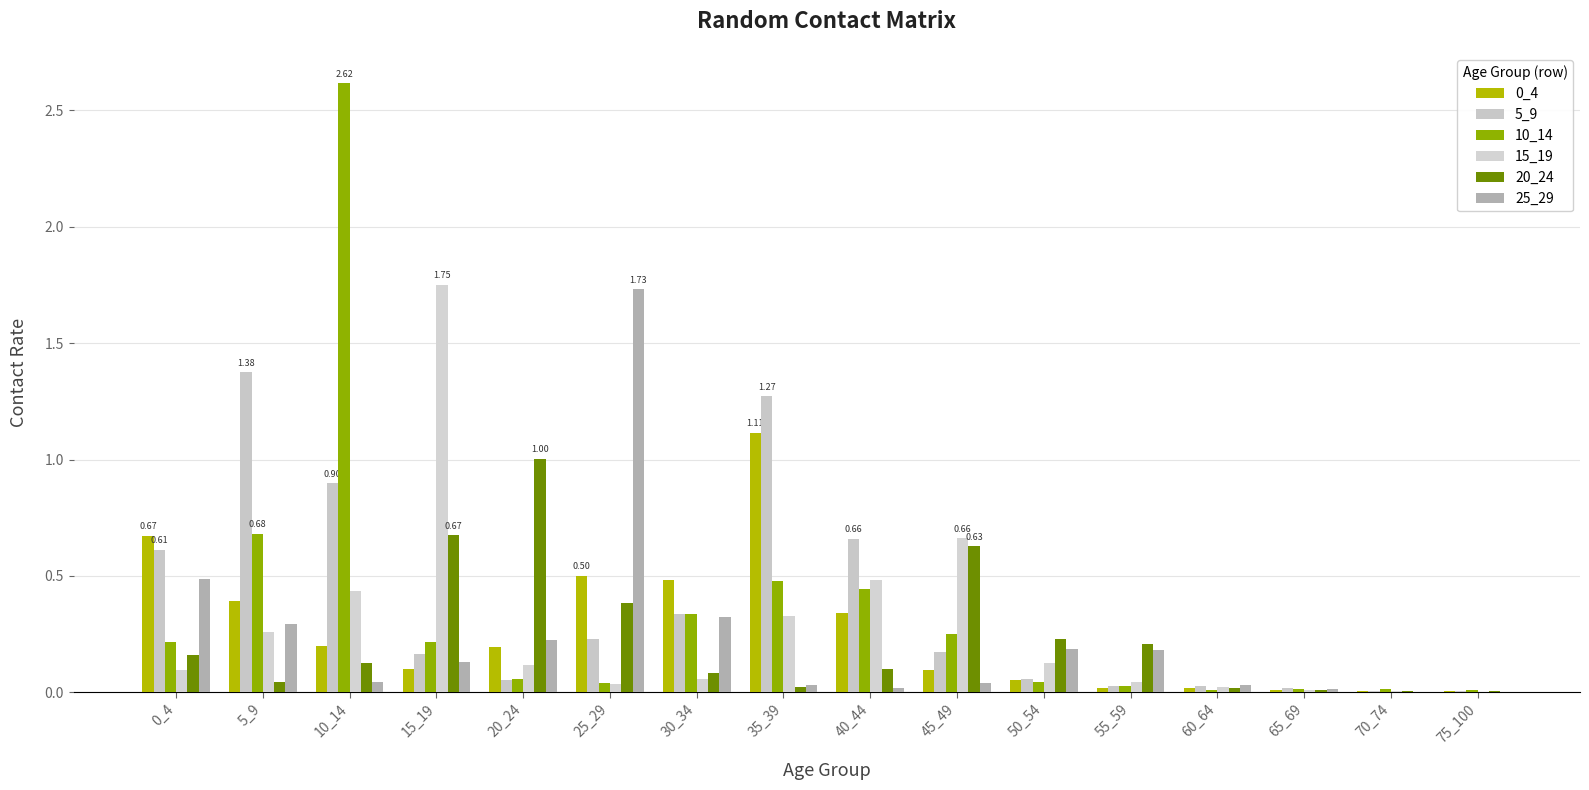

Between 0_4 and 35_39, which is larger?

35_39